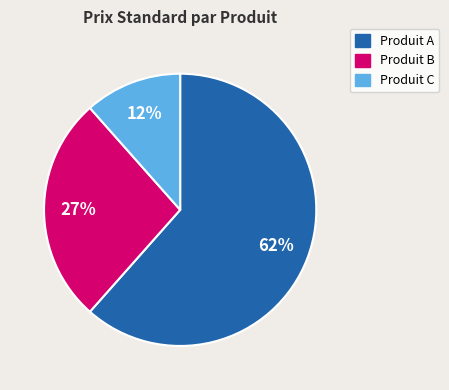

Which has a higher value, 62% or 27%?

62%